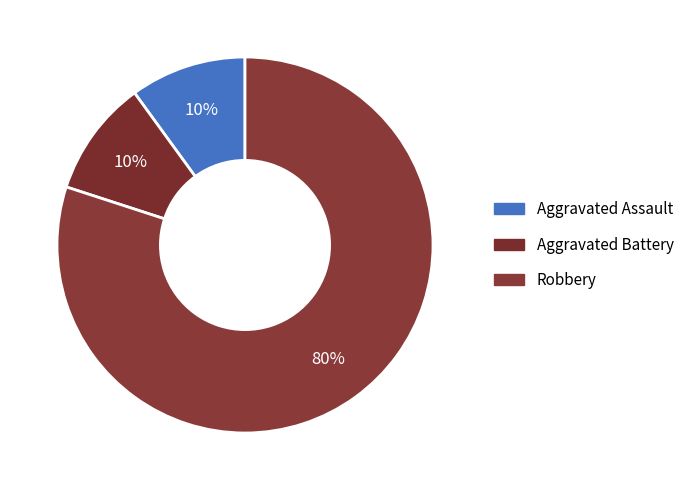

True or false: Aggravated Assault accounts for 1% of the total.

False